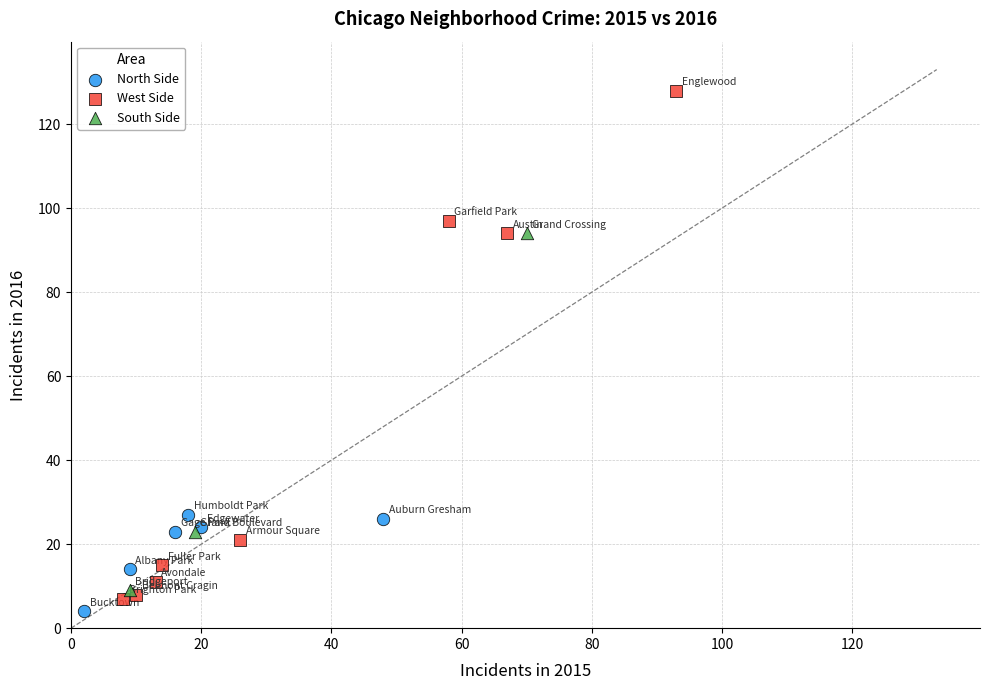

Which series has the widest spread of Y values?

West Side